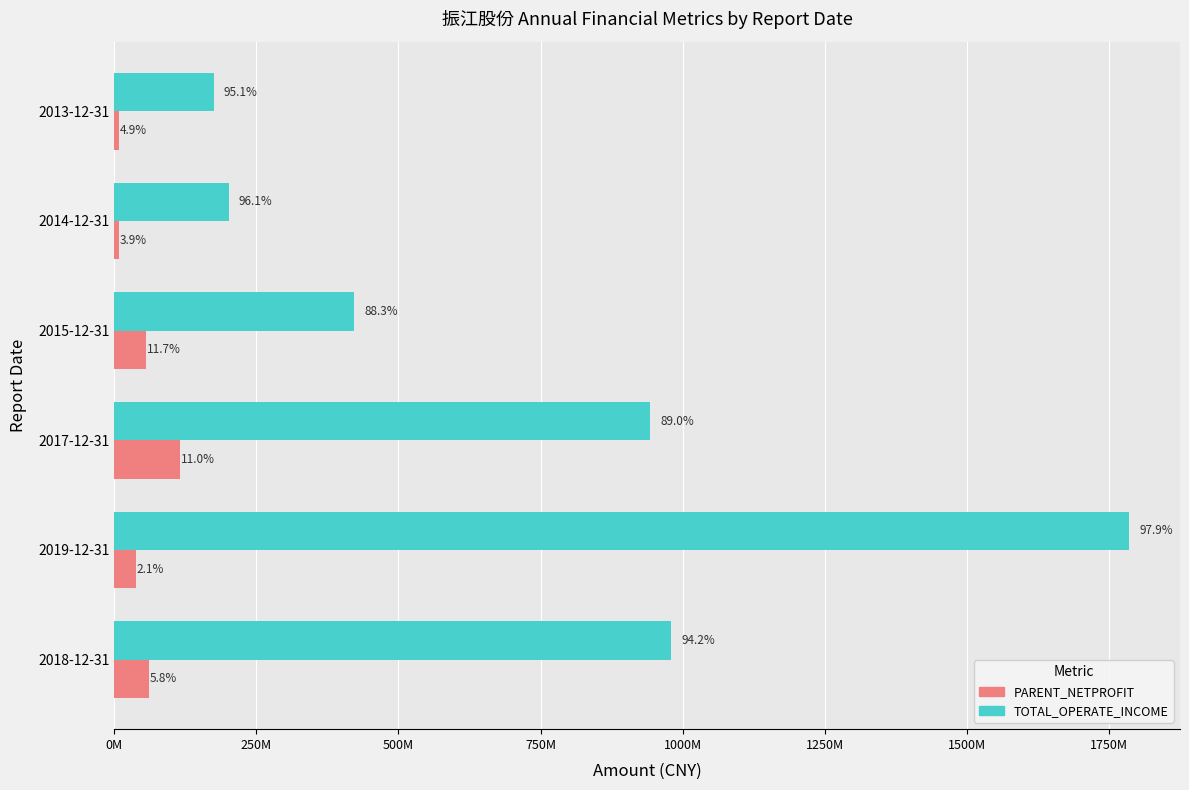

What are all the series names shown in the legend?

PARENT_NETPROFIT, TOTAL_OPERATE_INCOME